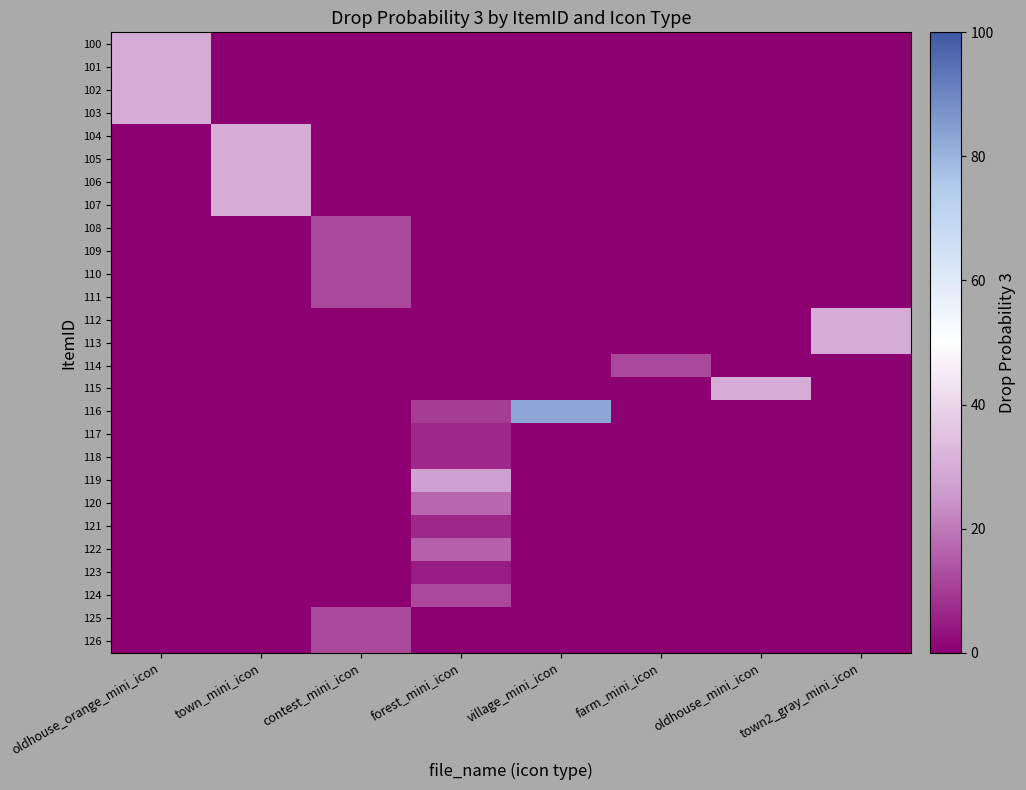

Reading left to right, extract all data points from this chart.

100: oldhouse_orange_mini_icon=30	town_mini_icon=0	contest_mini_icon=0	forest_mini_icon=0	village_mini_icon=0	farm_mini_icon=0	oldhouse_mini_icon=0	town2_gray_mini_icon=0
101: oldhouse_orange_mini_icon=30	town_mini_icon=0	contest_mini_icon=0	forest_mini_icon=0	village_mini_icon=0	farm_mini_icon=0	oldhouse_mini_icon=0	town2_gray_mini_icon=0
102: oldhouse_orange_mini_icon=30	town_mini_icon=0	contest_mini_icon=0	forest_mini_icon=0	village_mini_icon=0	farm_mini_icon=0	oldhouse_mini_icon=0	town2_gray_mini_icon=0
103: oldhouse_orange_mini_icon=30	town_mini_icon=0	contest_mini_icon=0	forest_mini_icon=0	village_mini_icon=0	farm_mini_icon=0	oldhouse_mini_icon=0	town2_gray_mini_icon=0
104: oldhouse_orange_mini_icon=0	town_mini_icon=30	contest_mini_icon=0	forest_mini_icon=0	village_mini_icon=0	farm_mini_icon=0	oldhouse_mini_icon=0	town2_gray_mini_icon=0
105: oldhouse_orange_mini_icon=0	town_mini_icon=30	contest_mini_icon=0	forest_mini_icon=0	village_mini_icon=0	farm_mini_icon=0	oldhouse_mini_icon=0	town2_gray_mini_icon=0
106: oldhouse_orange_mini_icon=0	town_mini_icon=30	contest_mini_icon=0	forest_mini_icon=0	village_mini_icon=0	farm_mini_icon=0	oldhouse_mini_icon=0	town2_gray_mini_icon=0
107: oldhouse_orange_mini_icon=0	town_mini_icon=30	contest_mini_icon=0	forest_mini_icon=0	village_mini_icon=0	farm_mini_icon=0	oldhouse_mini_icon=0	town2_gray_mini_icon=0
108: oldhouse_orange_mini_icon=0	town_mini_icon=0	contest_mini_icon=12	forest_mini_icon=0	village_mini_icon=0	farm_mini_icon=0	oldhouse_mini_icon=0	town2_gray_mini_icon=0
109: oldhouse_orange_mini_icon=0	town_mini_icon=0	contest_mini_icon=12	forest_mini_icon=0	village_mini_icon=0	farm_mini_icon=0	oldhouse_mini_icon=0	town2_gray_mini_icon=0
110: oldhouse_orange_mini_icon=0	town_mini_icon=0	contest_mini_icon=12	forest_mini_icon=0	village_mini_icon=0	farm_mini_icon=0	oldhouse_mini_icon=0	town2_gray_mini_icon=0
111: oldhouse_orange_mini_icon=0	town_mini_icon=0	contest_mini_icon=12	forest_mini_icon=0	village_mini_icon=0	farm_mini_icon=0	oldhouse_mini_icon=0	town2_gray_mini_icon=0
112: oldhouse_orange_mini_icon=0	town_mini_icon=0	contest_mini_icon=0	forest_mini_icon=0	village_mini_icon=0	farm_mini_icon=0	oldhouse_mini_icon=0	town2_gray_mini_icon=30
113: oldhouse_orange_mini_icon=0	town_mini_icon=0	contest_mini_icon=0	forest_mini_icon=0	village_mini_icon=0	farm_mini_icon=0	oldhouse_mini_icon=0	town2_gray_mini_icon=30
114: oldhouse_orange_mini_icon=0	town_mini_icon=0	contest_mini_icon=0	forest_mini_icon=0	village_mini_icon=0	farm_mini_icon=12	oldhouse_mini_icon=0	town2_gray_mini_icon=0
115: oldhouse_orange_mini_icon=0	town_mini_icon=0	contest_mini_icon=0	forest_mini_icon=0	village_mini_icon=0	farm_mini_icon=0	oldhouse_mini_icon=30	town2_gray_mini_icon=0
116: oldhouse_orange_mini_icon=0	town_mini_icon=0	contest_mini_icon=0	forest_mini_icon=10	village_mini_icon=83	farm_mini_icon=0	oldhouse_mini_icon=0	town2_gray_mini_icon=0
117: oldhouse_orange_mini_icon=0	town_mini_icon=0	contest_mini_icon=0	forest_mini_icon=7	village_mini_icon=0	farm_mini_icon=0	oldhouse_mini_icon=0	town2_gray_mini_icon=0
118: oldhouse_orange_mini_icon=0	town_mini_icon=0	contest_mini_icon=0	forest_mini_icon=7	village_mini_icon=0	farm_mini_icon=0	oldhouse_mini_icon=0	town2_gray_mini_icon=0
119: oldhouse_orange_mini_icon=0	town_mini_icon=0	contest_mini_icon=0	forest_mini_icon=27	village_mini_icon=0	farm_mini_icon=0	oldhouse_mini_icon=0	town2_gray_mini_icon=0
120: oldhouse_orange_mini_icon=0	town_mini_icon=0	contest_mini_icon=0	forest_mini_icon=17	village_mini_icon=0	farm_mini_icon=0	oldhouse_mini_icon=0	town2_gray_mini_icon=0
121: oldhouse_orange_mini_icon=0	town_mini_icon=0	contest_mini_icon=0	forest_mini_icon=7	village_mini_icon=0	farm_mini_icon=0	oldhouse_mini_icon=0	town2_gray_mini_icon=0
122: oldhouse_orange_mini_icon=0	town_mini_icon=0	contest_mini_icon=0	forest_mini_icon=16	village_mini_icon=0	farm_mini_icon=0	oldhouse_mini_icon=0	town2_gray_mini_icon=0
123: oldhouse_orange_mini_icon=0	town_mini_icon=0	contest_mini_icon=0	forest_mini_icon=5	village_mini_icon=0	farm_mini_icon=0	oldhouse_mini_icon=0	town2_gray_mini_icon=0
124: oldhouse_orange_mini_icon=0	town_mini_icon=0	contest_mini_icon=0	forest_mini_icon=12	village_mini_icon=0	farm_mini_icon=0	oldhouse_mini_icon=0	town2_gray_mini_icon=0
125: oldhouse_orange_mini_icon=0	town_mini_icon=0	contest_mini_icon=12	forest_mini_icon=0	village_mini_icon=0	farm_mini_icon=0	oldhouse_mini_icon=0	town2_gray_mini_icon=0
126: oldhouse_orange_mini_icon=0	town_mini_icon=0	contest_mini_icon=12	forest_mini_icon=0	village_mini_icon=0	farm_mini_icon=0	oldhouse_mini_icon=0	town2_gray_mini_icon=0